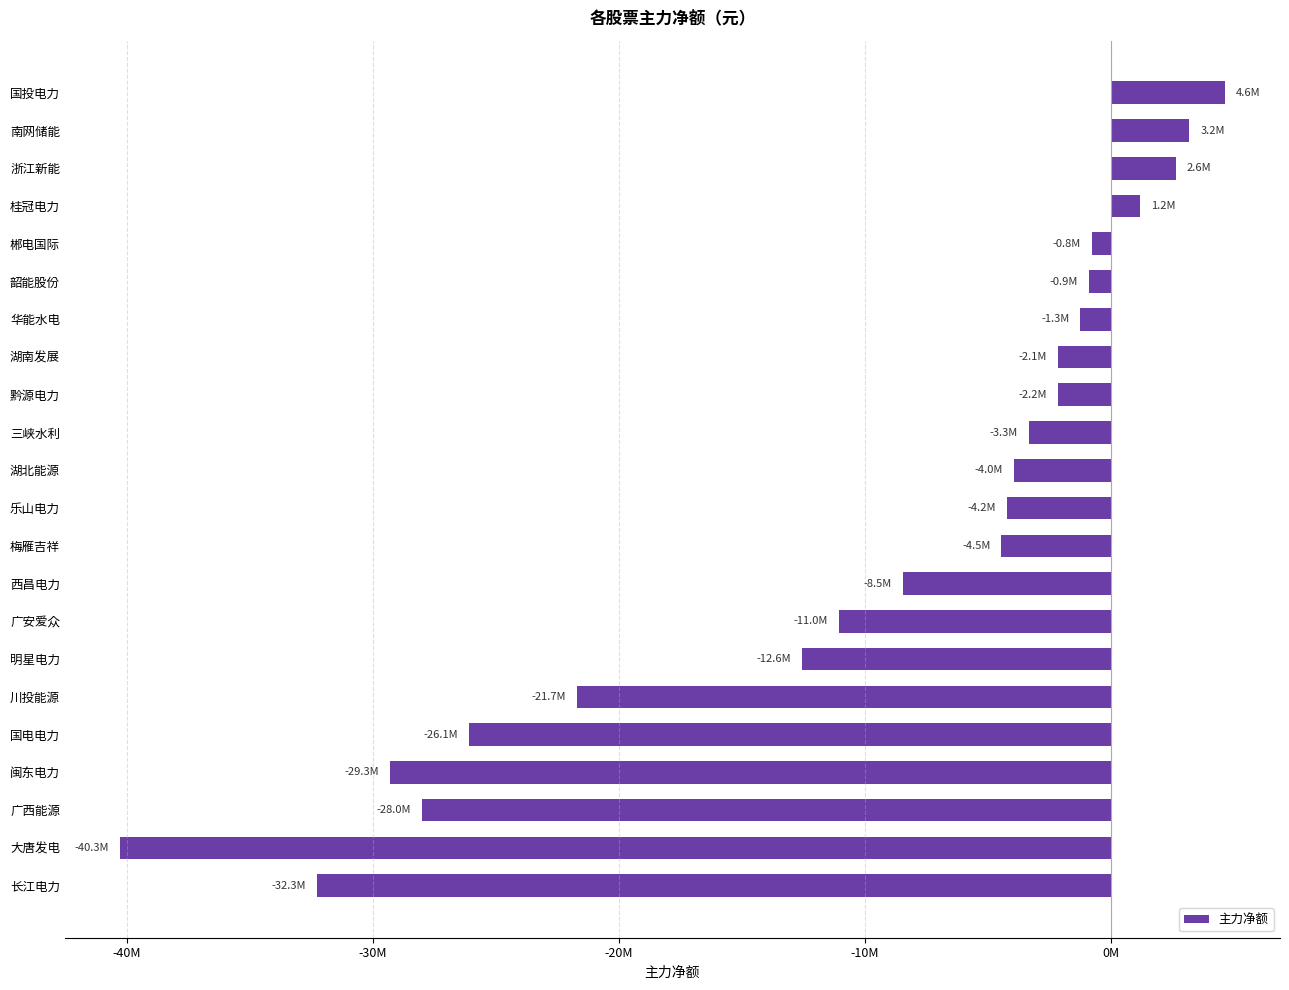

Does the chart contain any negative values?

Yes